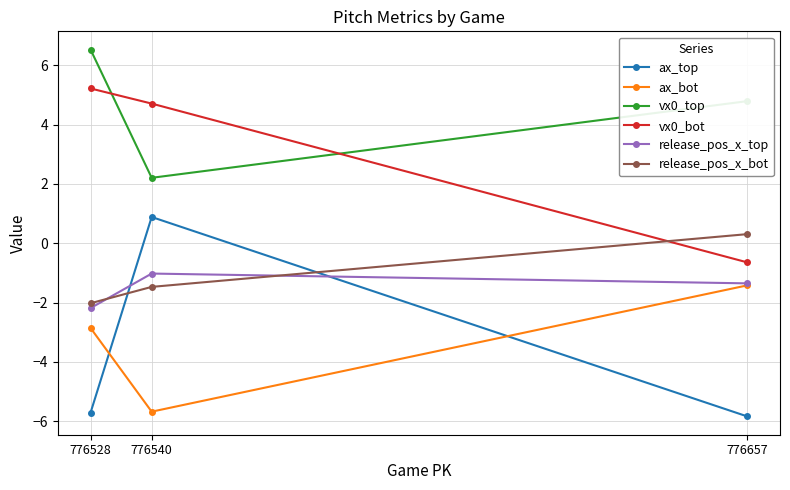

Rank the series at 776657 from lowest to highest value.

ax_top, ax_bot, release_pos_x_top, vx0_bot, release_pos_x_bot, vx0_top